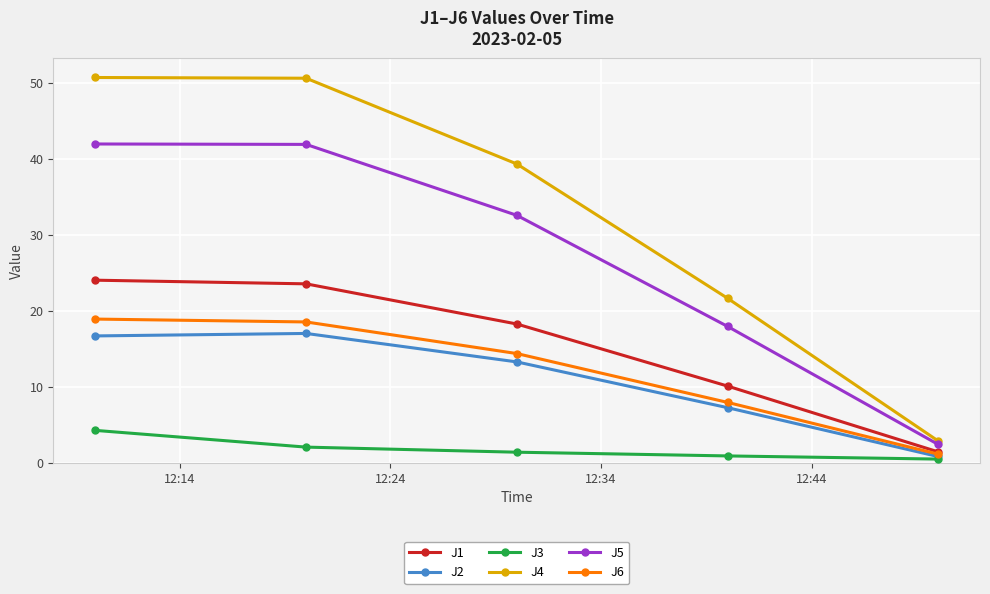

Which series has the largest range (max minus min)?

J4